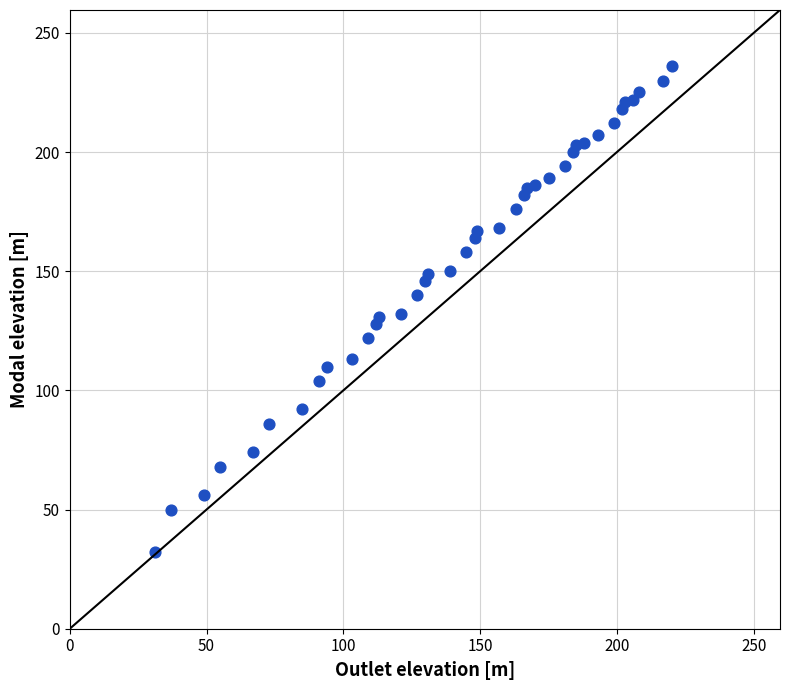

What is the range of Y values (max minus min)?

204